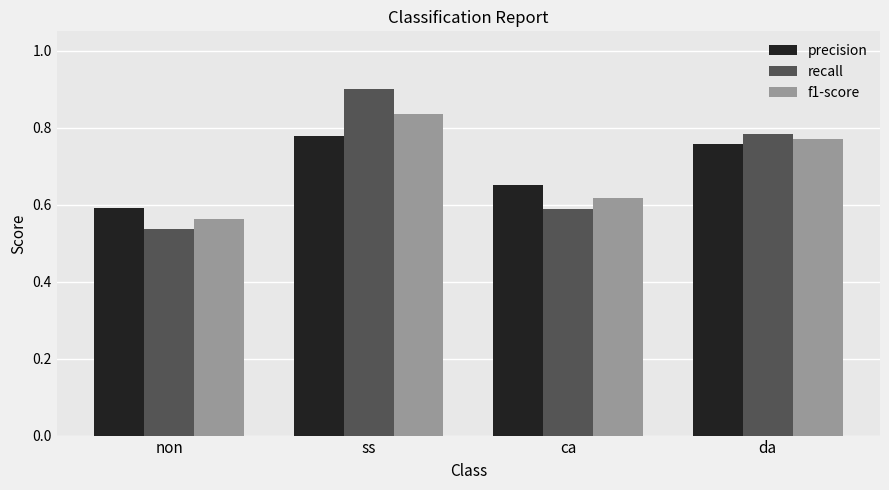

Between non and ca, which series saw the biggest shift?

precision